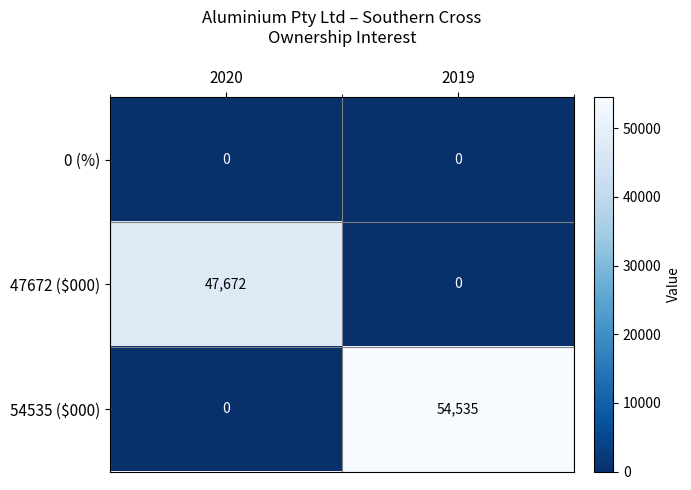

What is the difference between the maximum and minimum values in the 47672 ($000) series?

47672